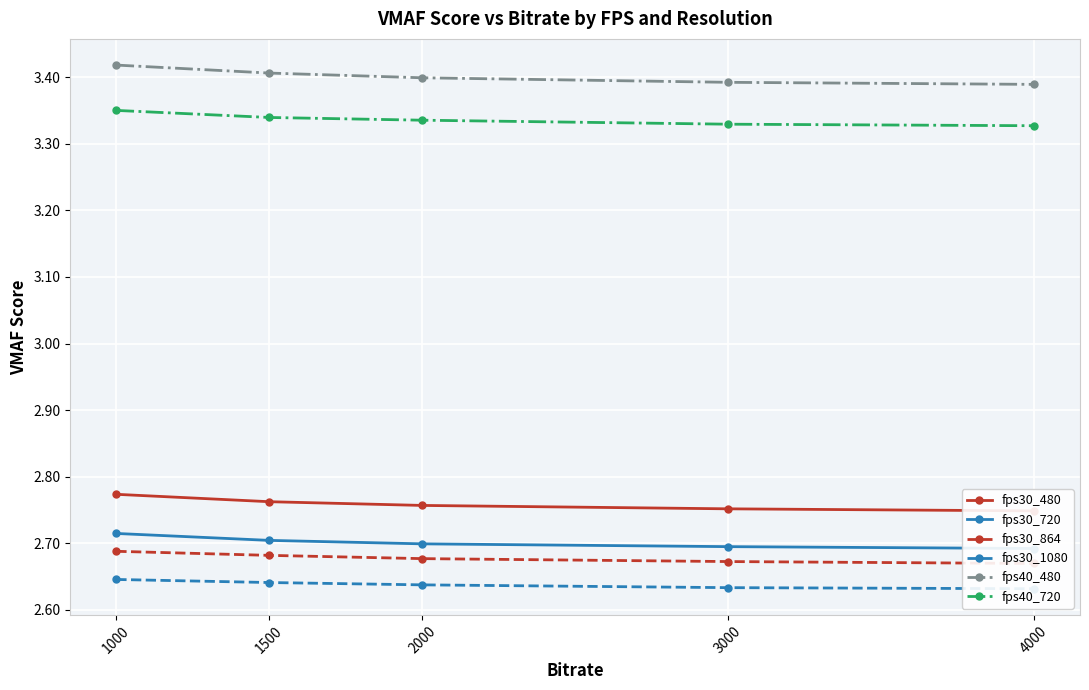

Read the fps30_864 value at 3000.

2.7